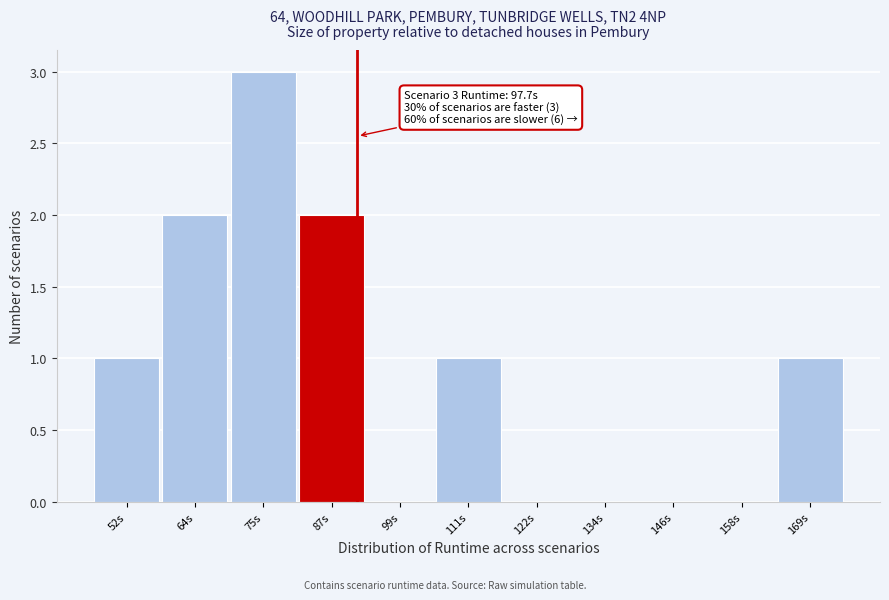

Reading right to left, extract all data points from this chart.

169s=1	158s=0	146s=0	134s=0	122s=0	111s=1	99s=0	87s=2	75s=3	64s=2	52s=1